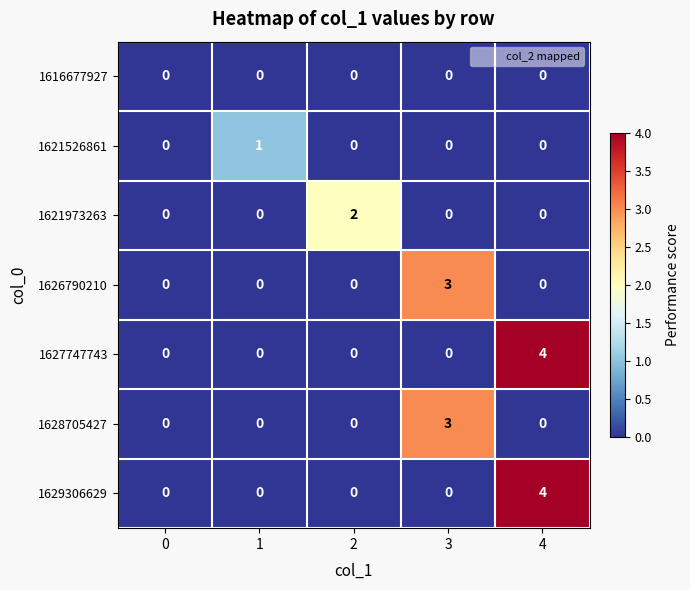

What is the spread (max minus min) of values at 3?

3